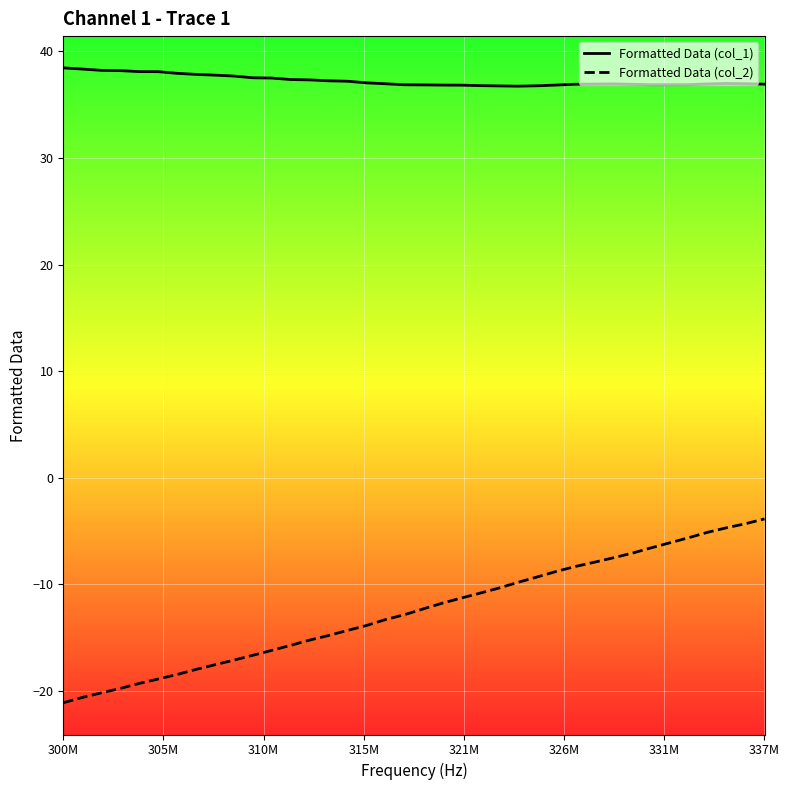

What is the maximum value for Formatted Data (col_1)?

38.5